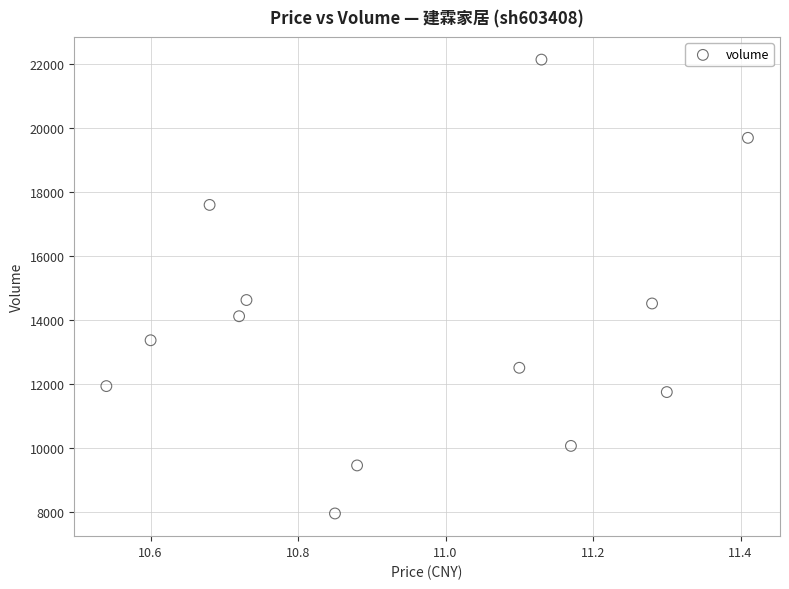

What is the range of Y values (max minus min)?

14200